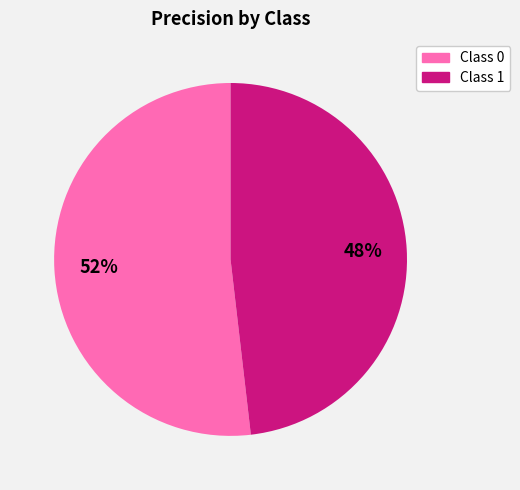

Does any single category account for the majority?

Yes